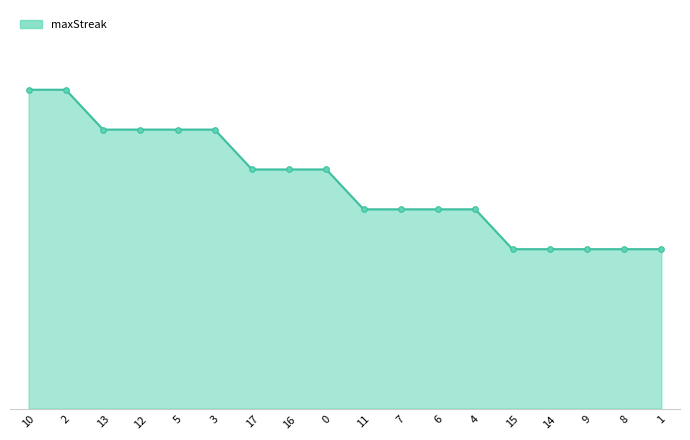

Reading left to right, list all the values displayed in this chart.

16	16	14	14	14	14	12	12	12	10	10	10	10	8	8	8	8	8